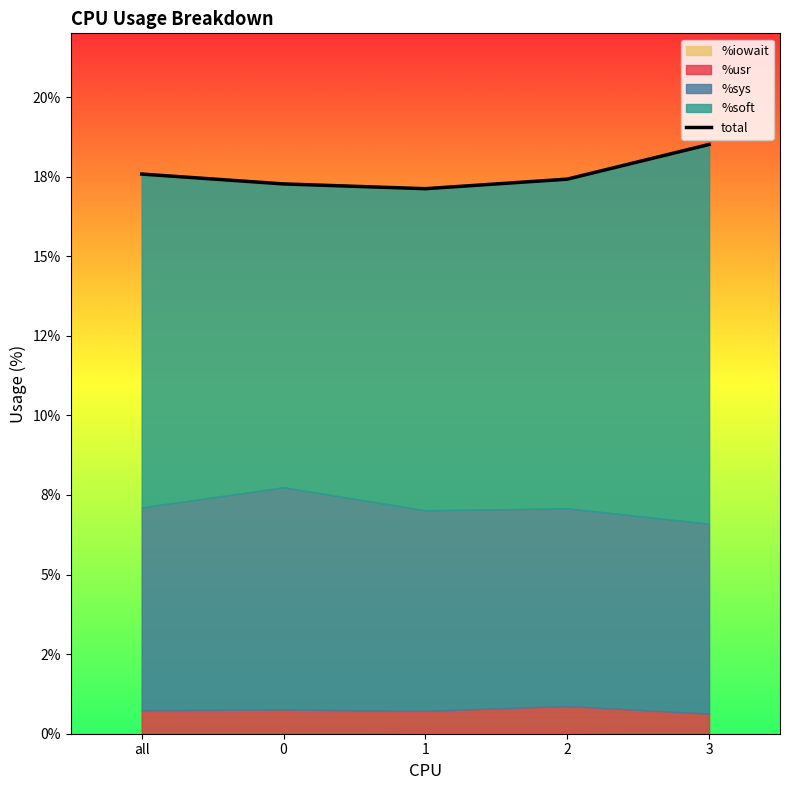

Reading left to right, transcribe all the data shown in this chart.

all=17.6	0=17.3	1=17.1	2=17.4	3=18.5